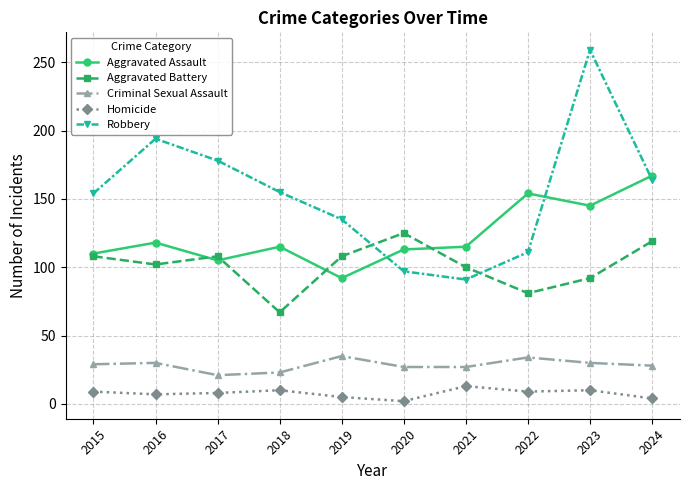

True or false: Homicide and Criminal Sexual Assault cross at least once.

False